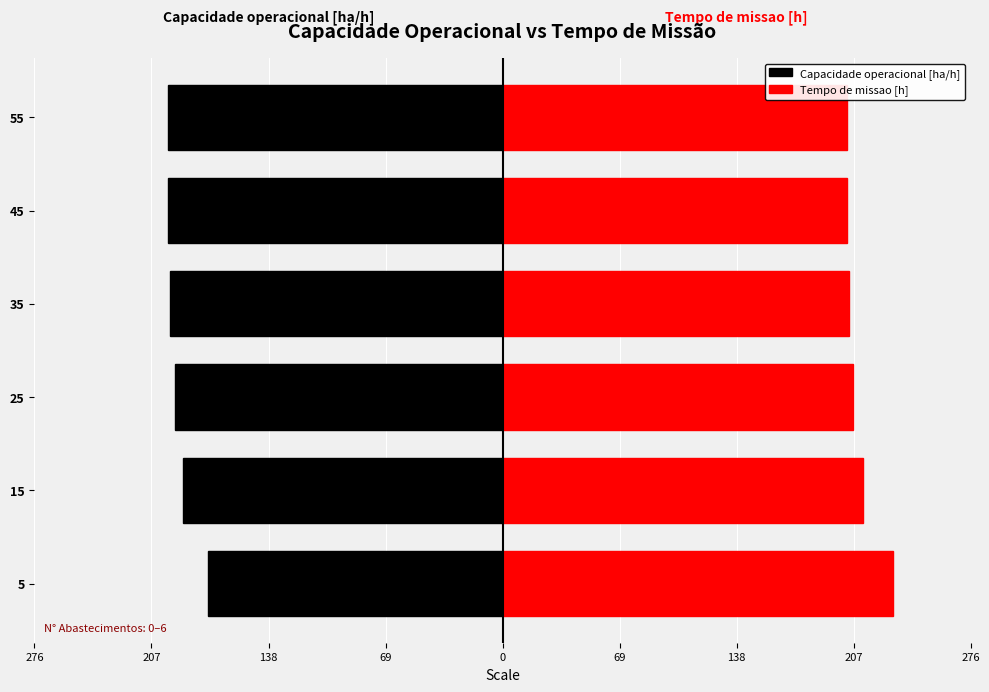

How many data points does each series have?

6